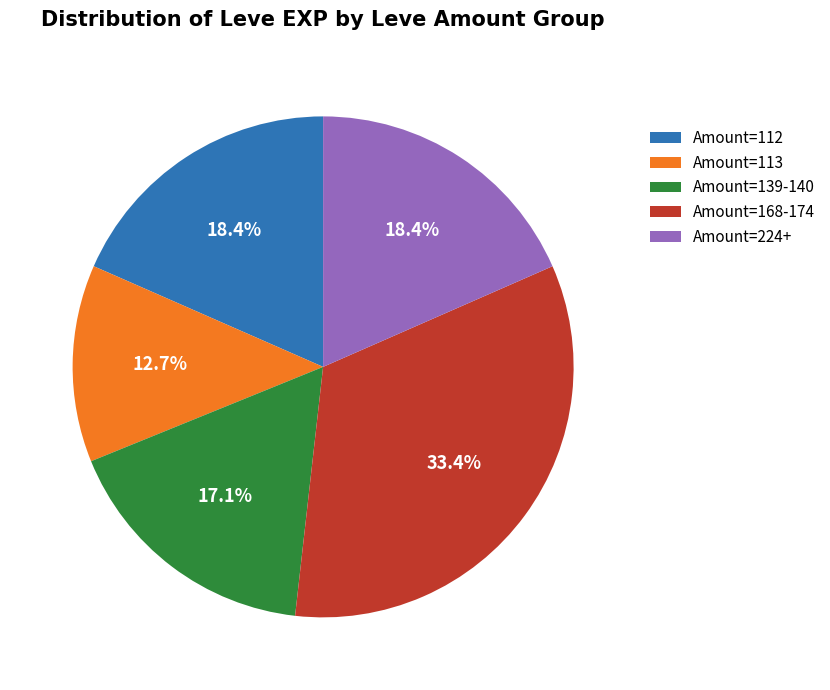

Approximately how many times larger is the value at Amount=168-174 compared to Amount=139-140?

2.0